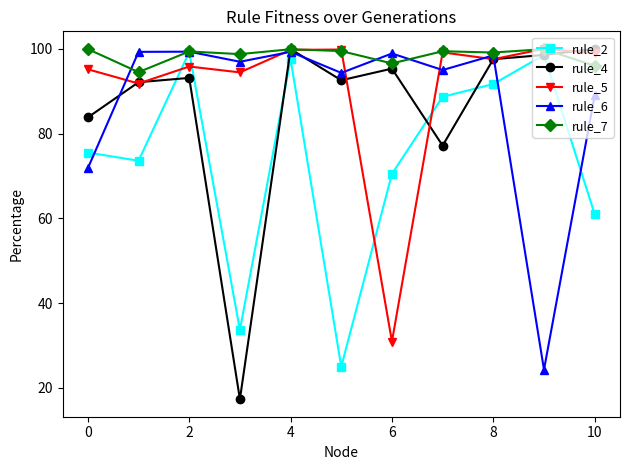

Which series has the widest spread of values?

rule_4